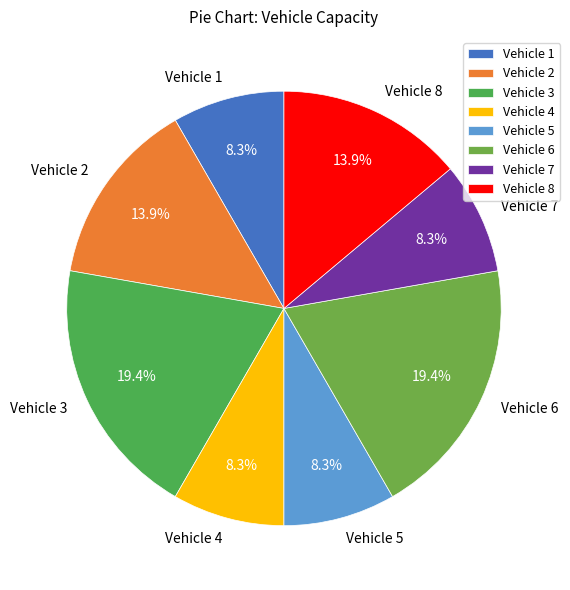

Count the number of slices in the pie.

8